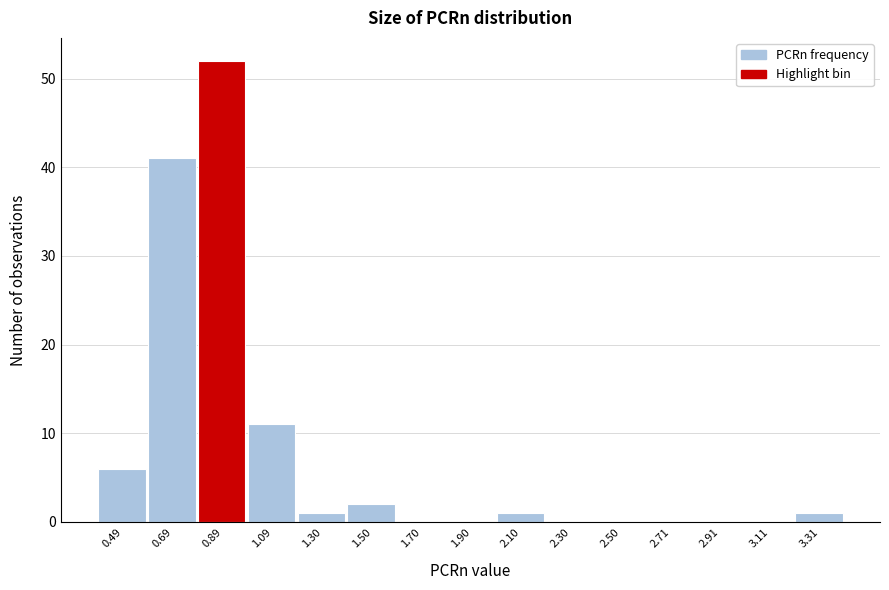

Reading left to right, list all the values displayed in this chart.

0.49=6	0.69=41	0.89=52	1.09=11	1.30=1	1.50=2	1.70=0	1.90=0	2.10=1	2.30=0	2.50=0	2.71=0	2.91=0	3.11=0	3.31=1